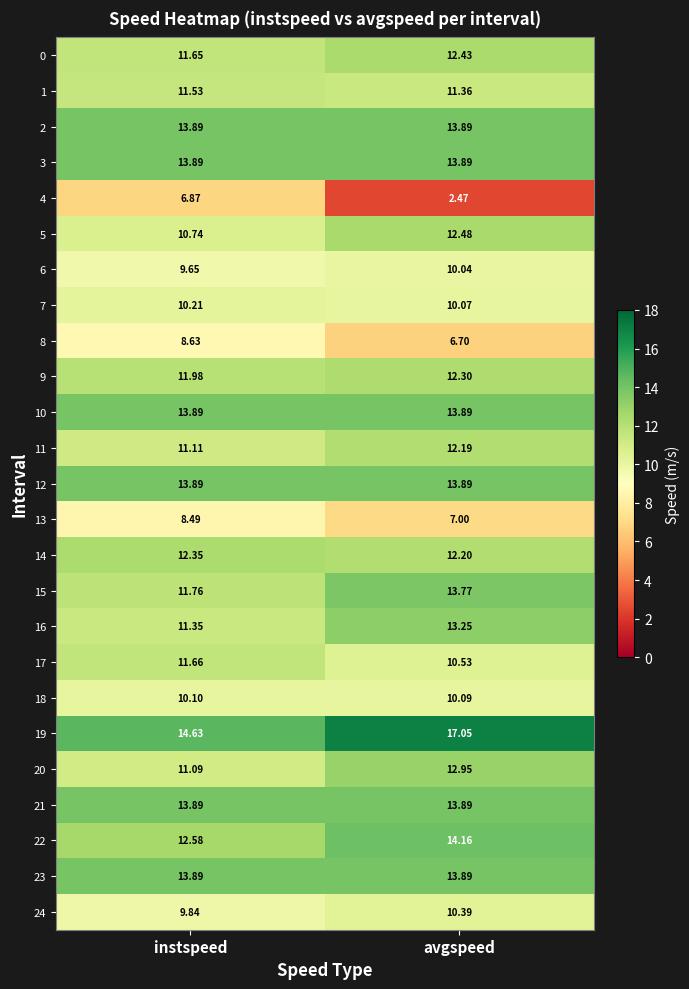

How many values in the 11 series are below 12?

1